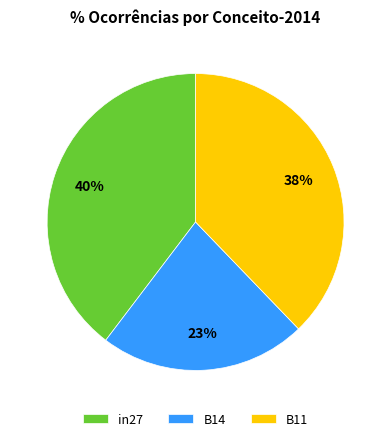

What is the smallest slice in the pie chart?

B14